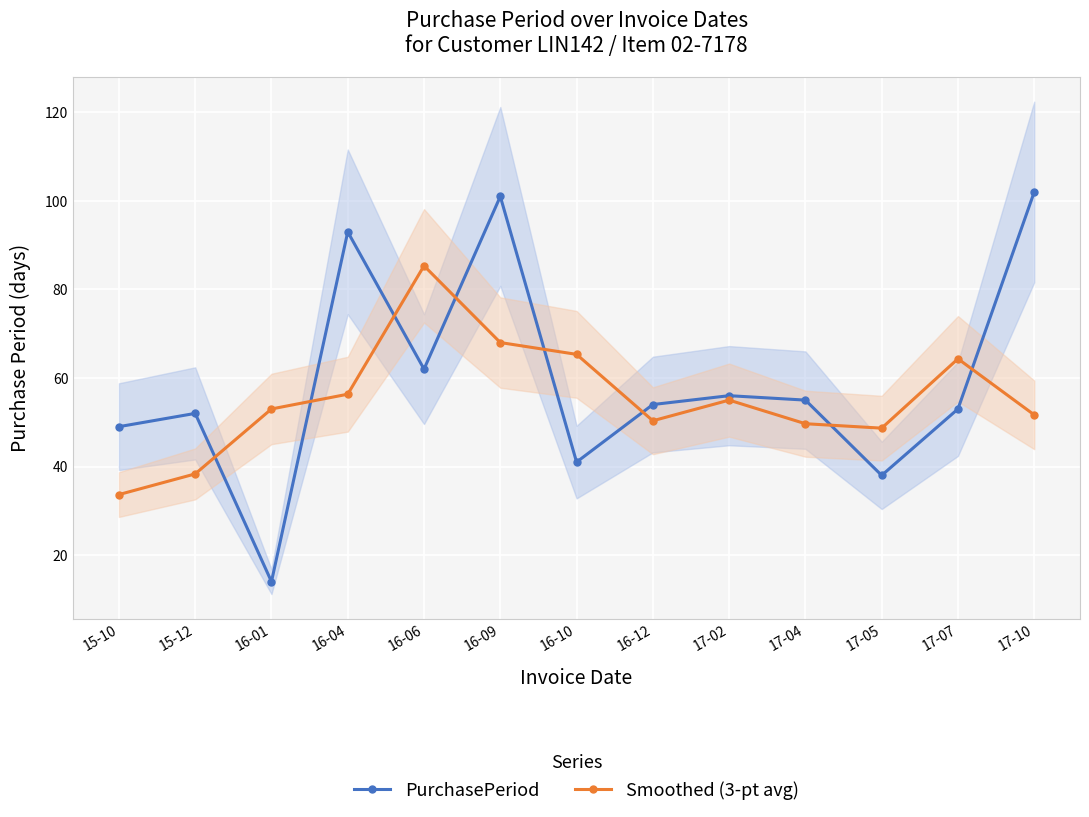

At which category is the sum across all series the highest?

16-09